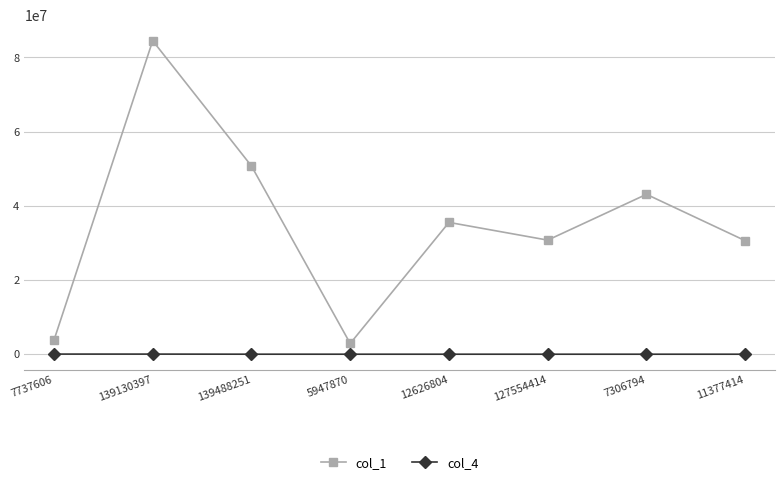

Rank the series by their average value, from lowest to highest.

col_4, col_1